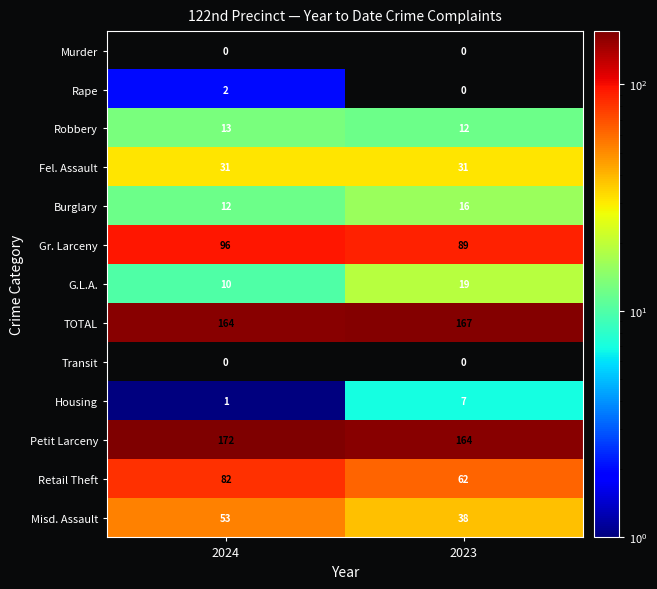

What is the average value of the Fel. Assault series?

31